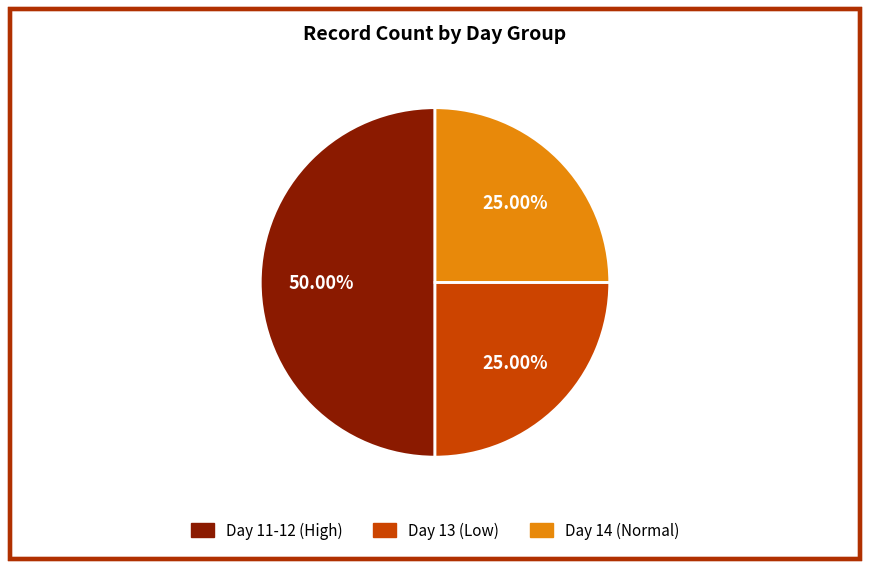

Count the number of slices in the pie.

3